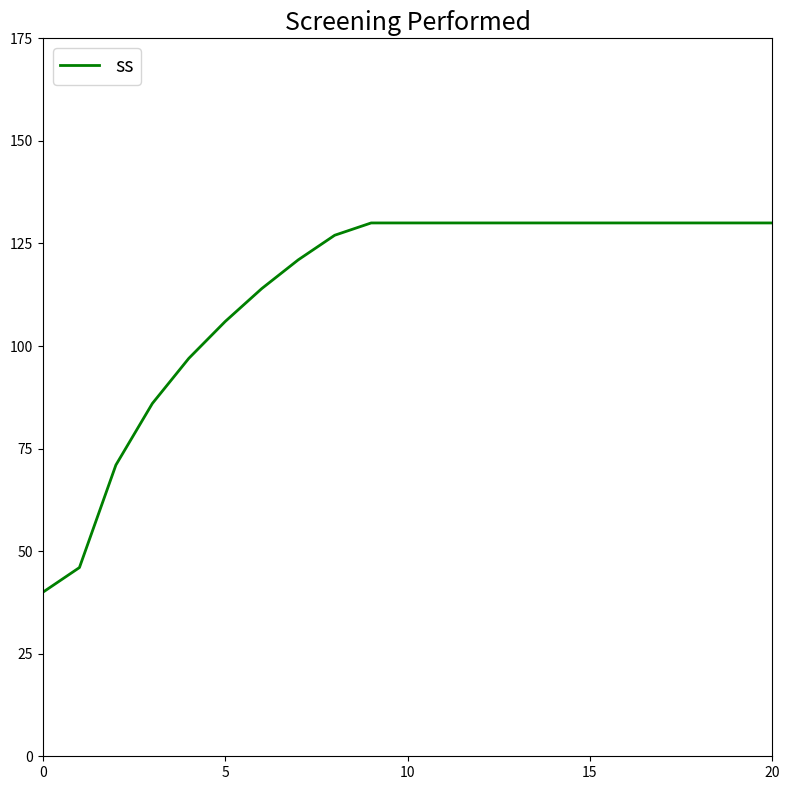

What is the minimum value shown in the chart?

40